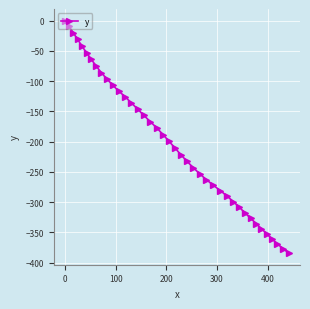

True or false: there are more than 2 points higher than both neighbors.

False